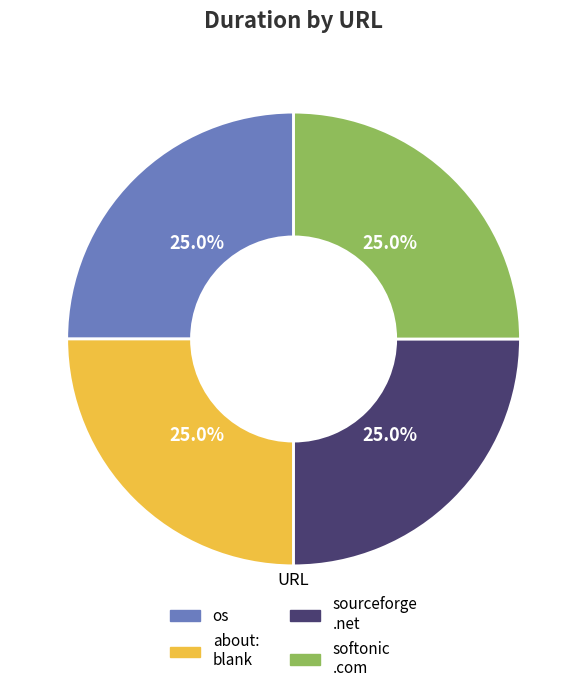

Is there a majority slice in this chart?

No